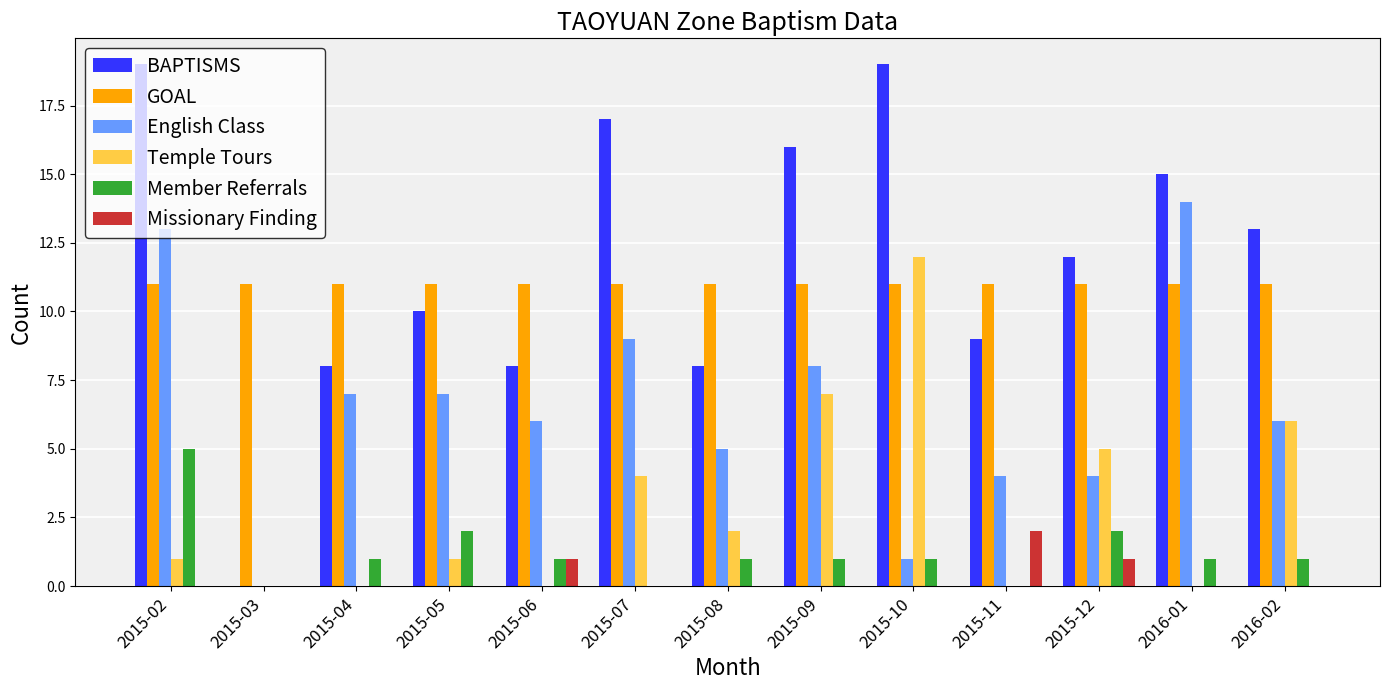

How many Member Referrals values are between 1 and 2?

9